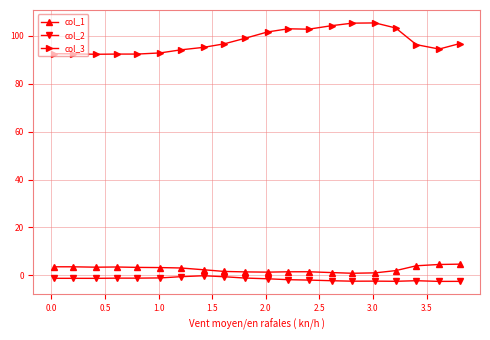

List the series in order of their peak value, lowest first.

col_2, col_1, col_3